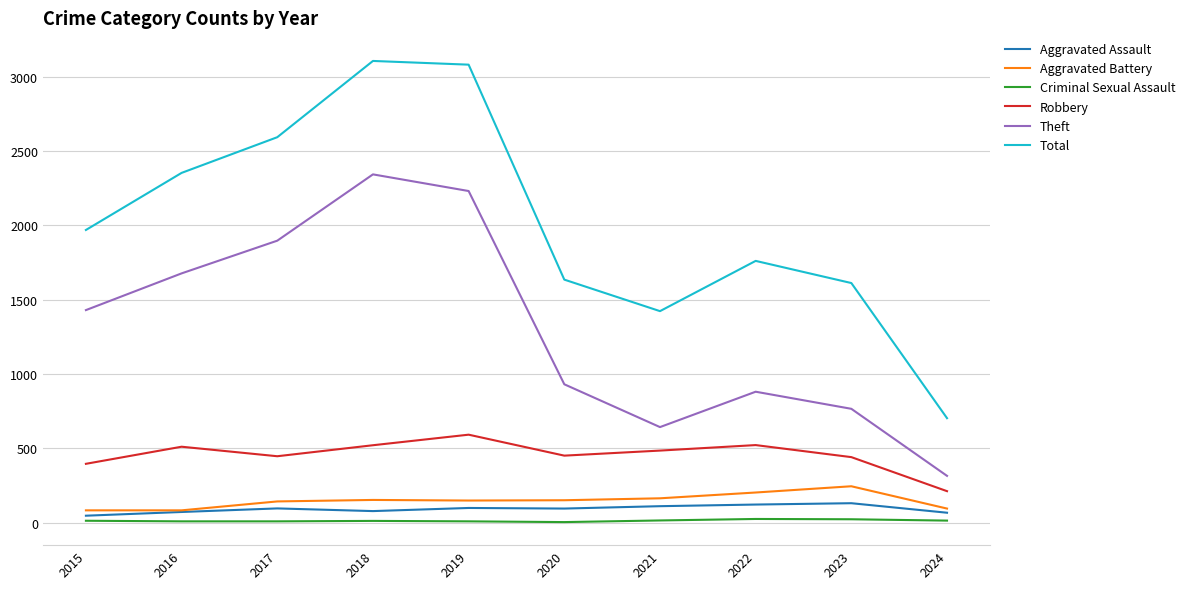

What is the maximum value for Robbery?

591